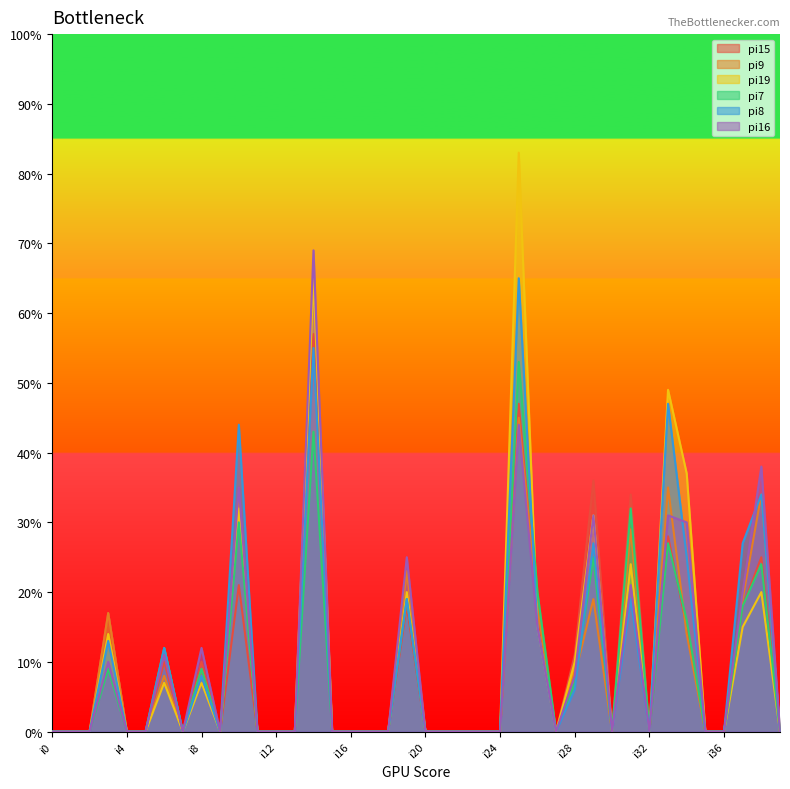

True or false: pi19 and pi8 intersect in this chart.

False